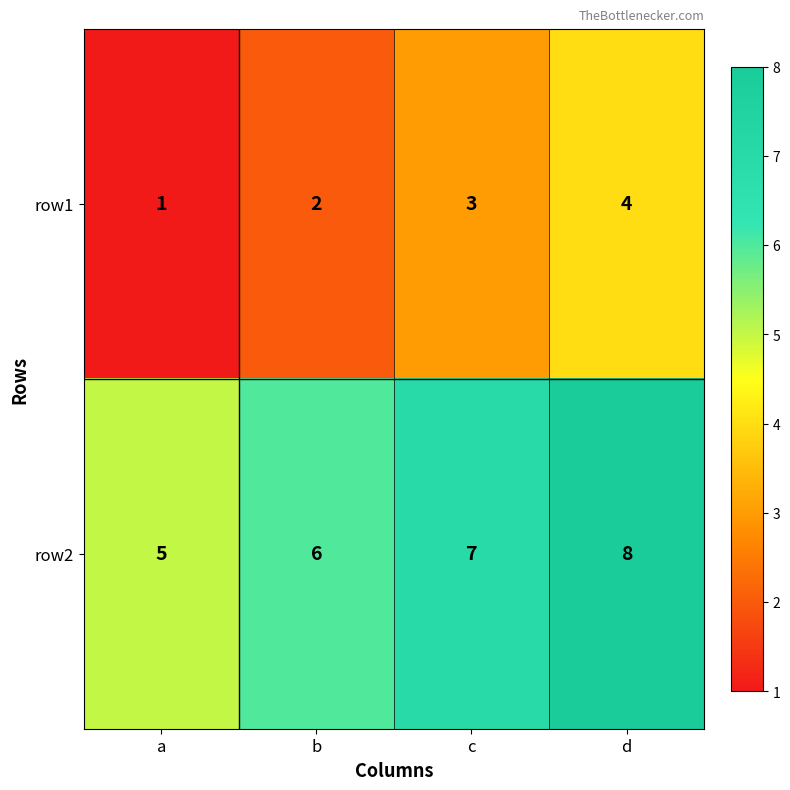

What is the greatest value displayed?

8